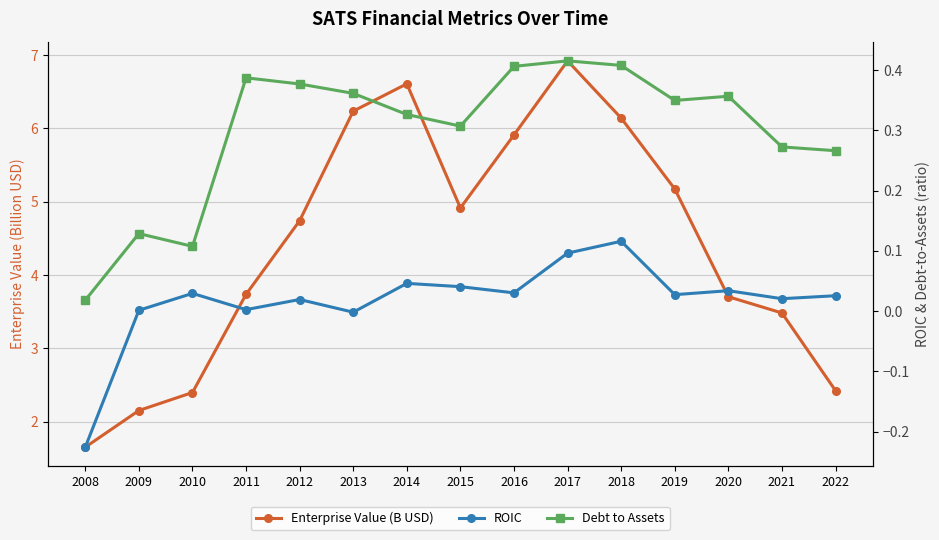

True or false: Enterprise Value (B USD) and Debt to Assets cross at least once.

False